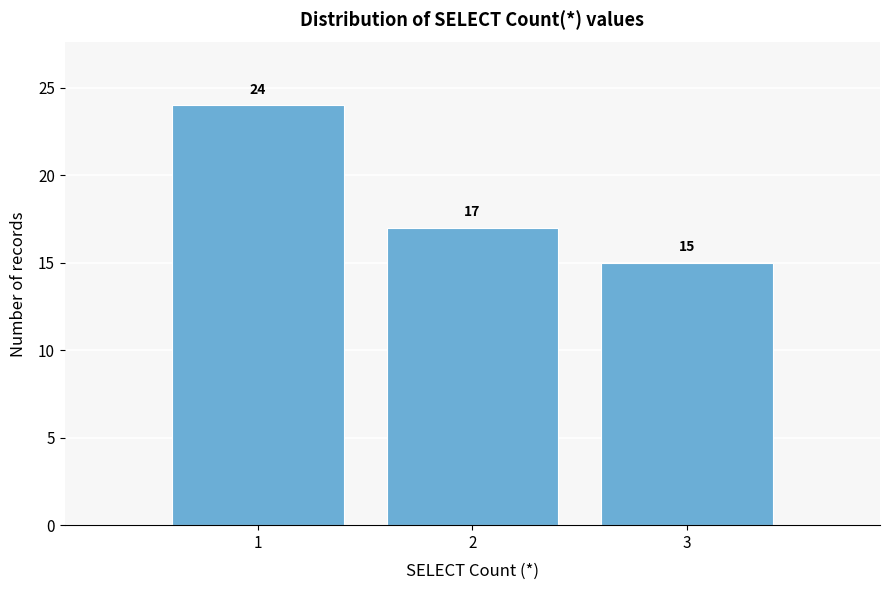

What is the height of the bar covering 1.5 to 2.5 on the x-axis?

17